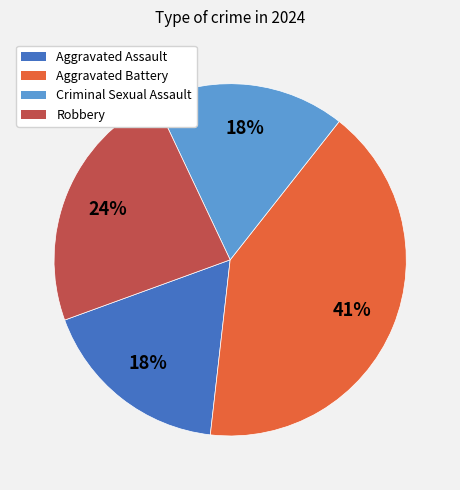

To the nearest percent, what portion does Robbery represent?

24%